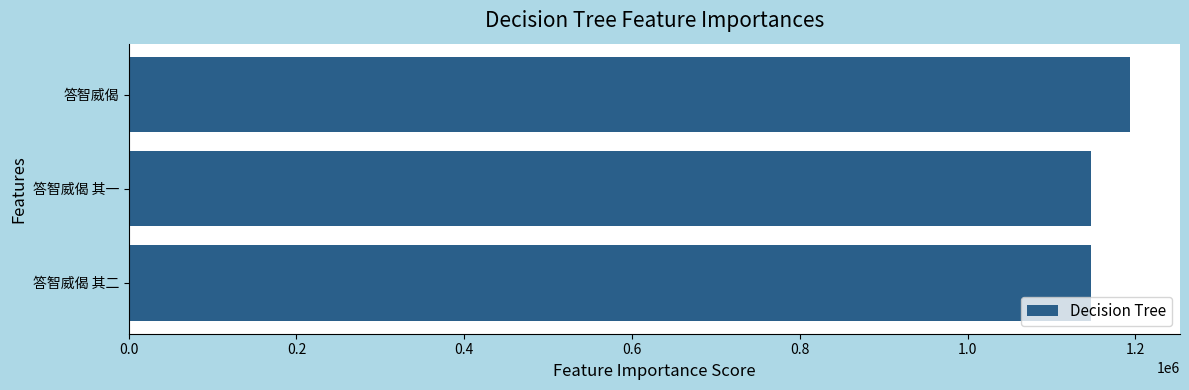

What is the difference between the maximum and minimum values?

45871